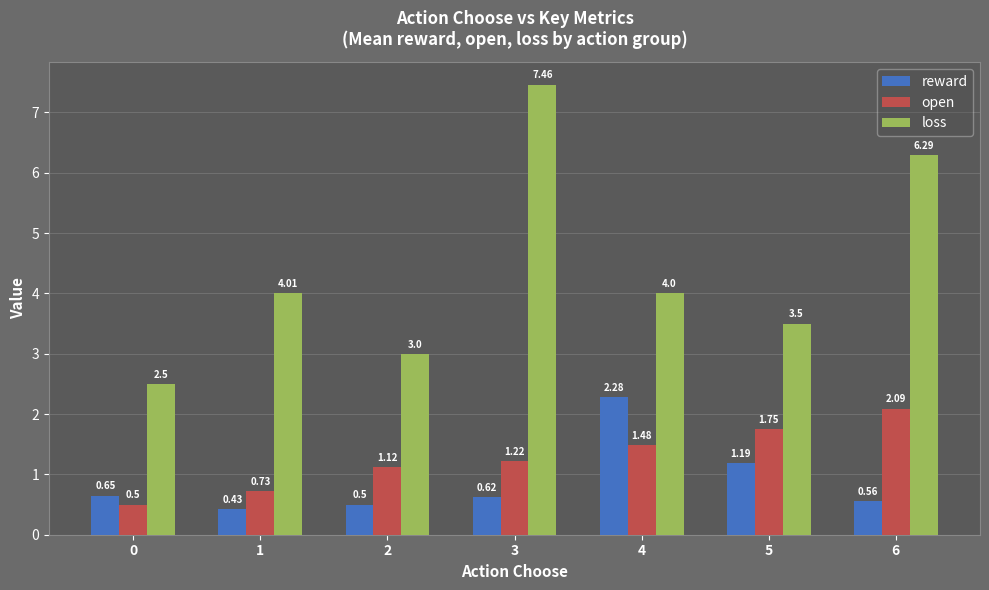

At which category is the sum across all series the highest?

3